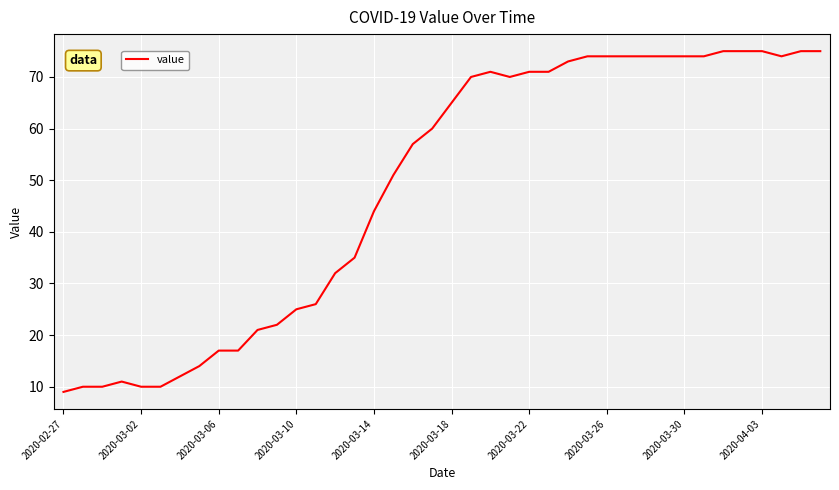

What is the difference between the maximum and minimum values?

66